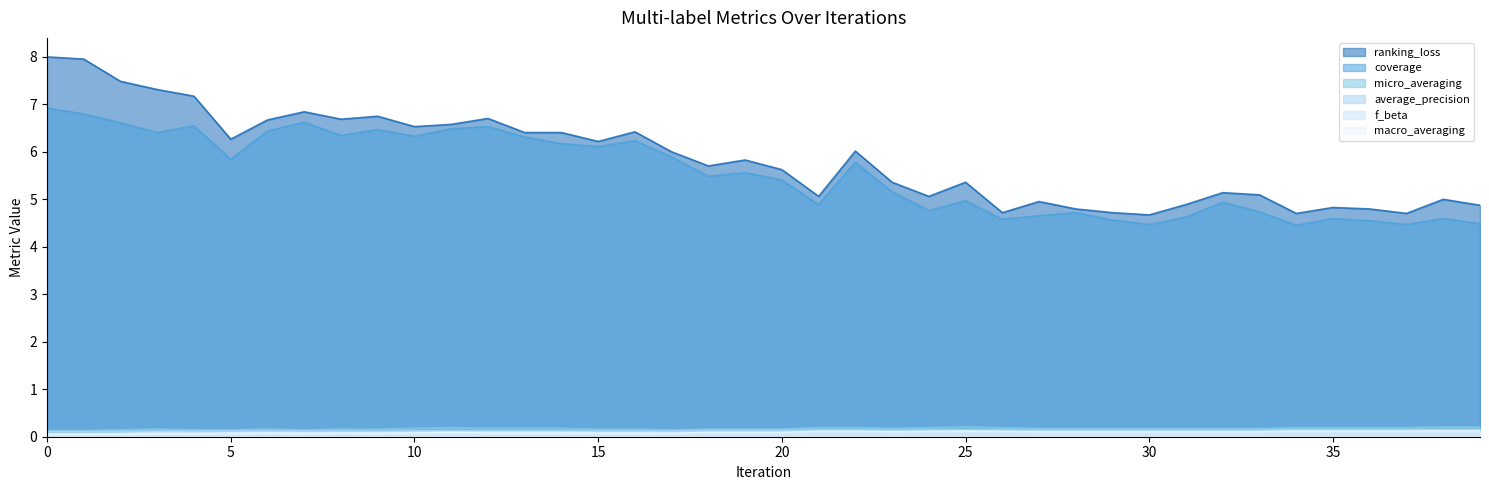

True or false: micro_averaging and macro_averaging cross at least once.

False